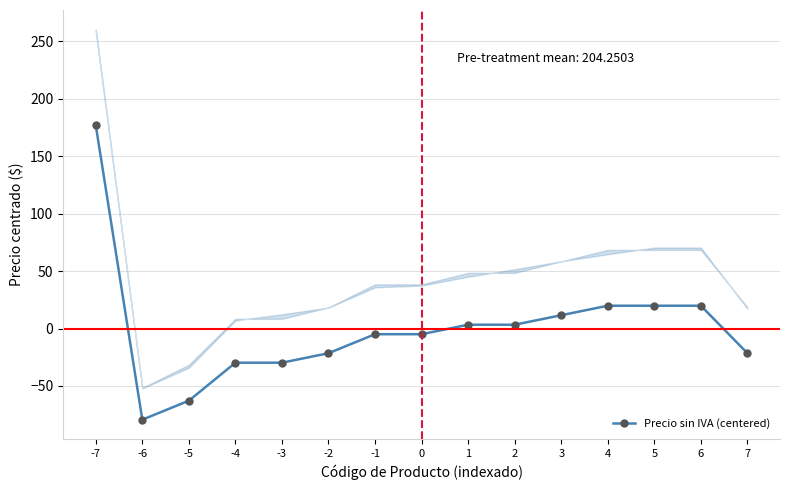

Reading right to left, extract all data points from this chart.

-21.5	19.8	19.8	19.8	11.6	3.3	3.3	-5.0	-5.0	-21.5	-29.8	-29.8	-62.8	-79.3	176.9